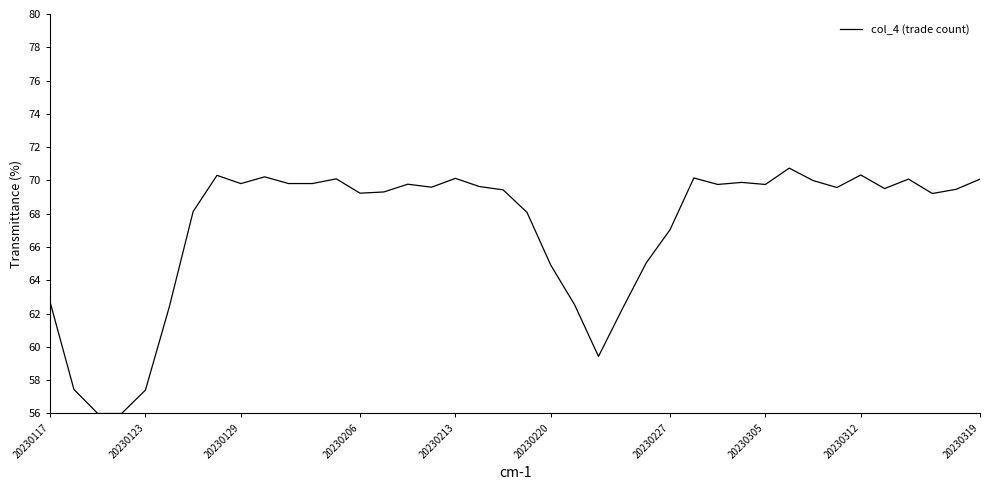

What is the difference between the maximum and second lowest values?

14.7